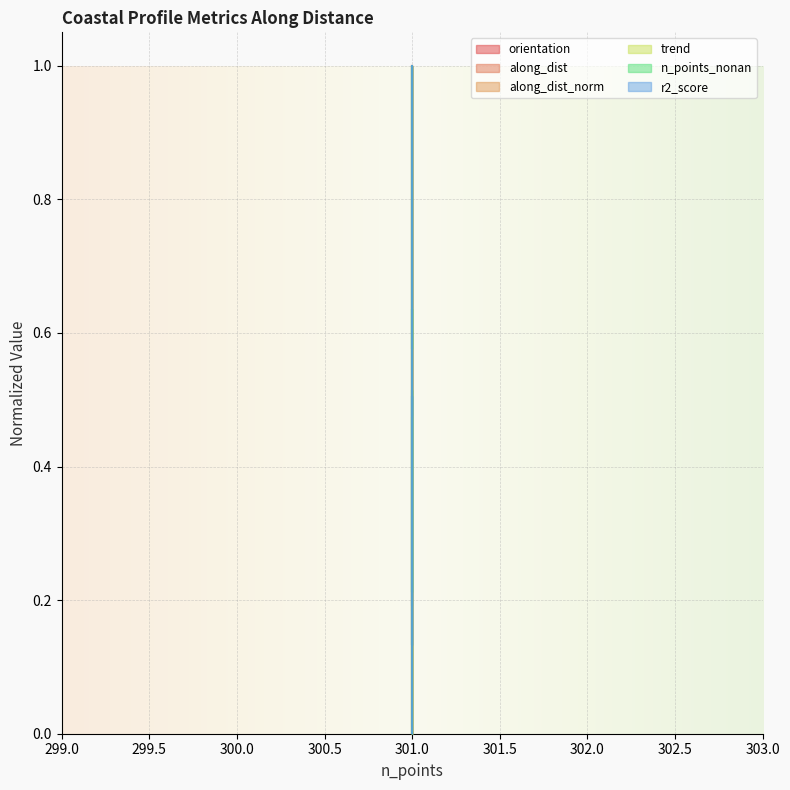

What is the value of the along_dist point at the 7th from the left?

0.8